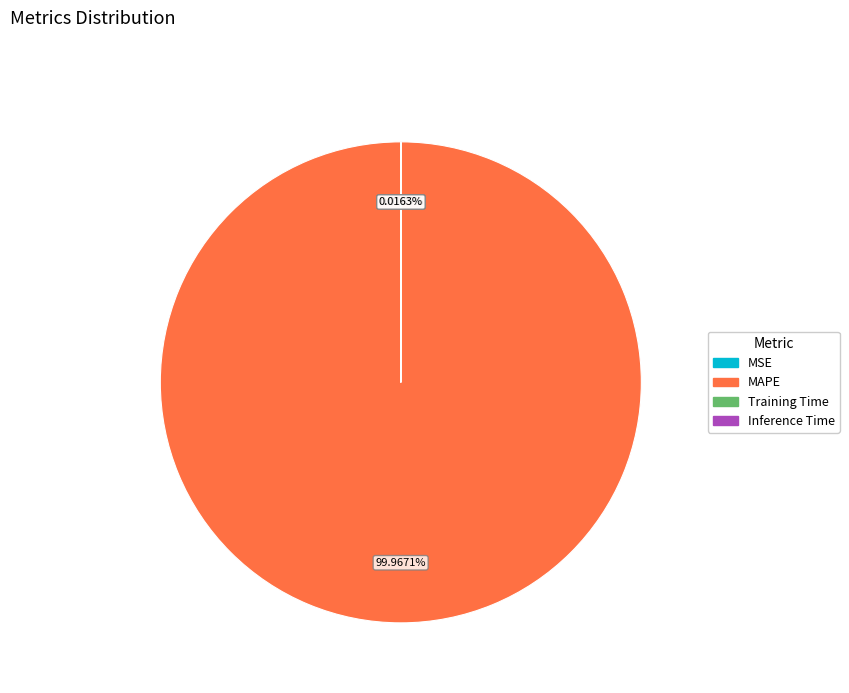

The MAPE slice represents 90% of the pie. True or false?

False